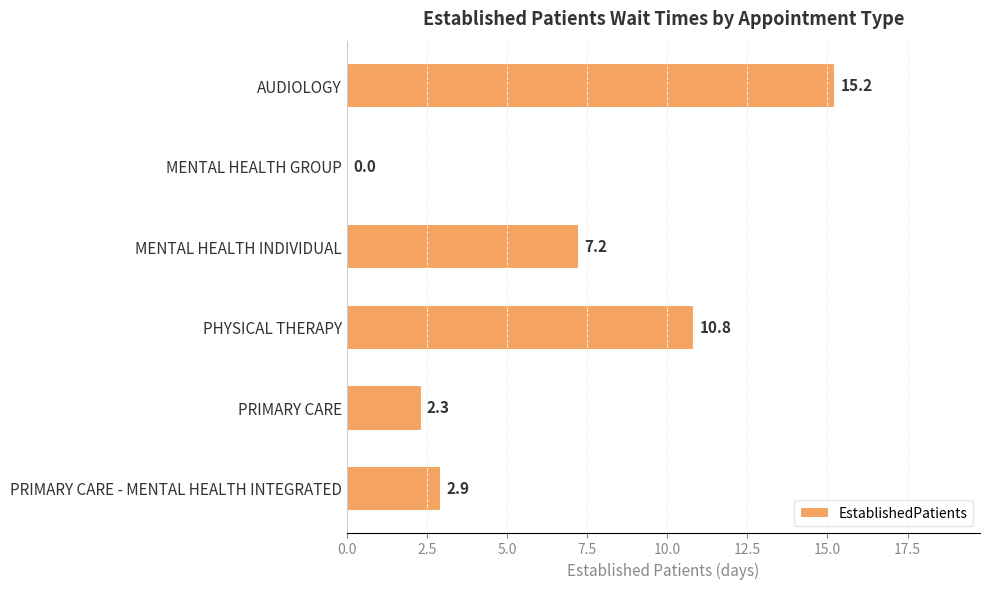

Are the bars horizontal?

Yes